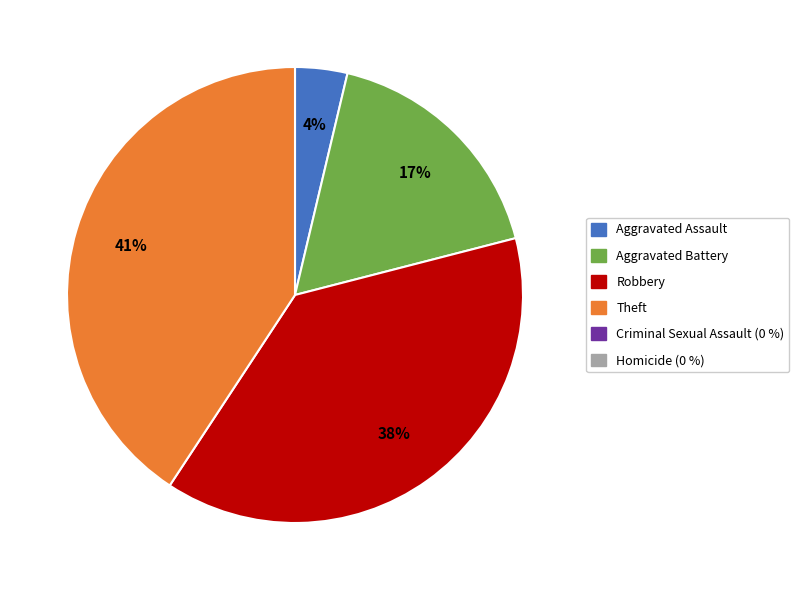

To the nearest percent, what is the average slice percentage?

25%